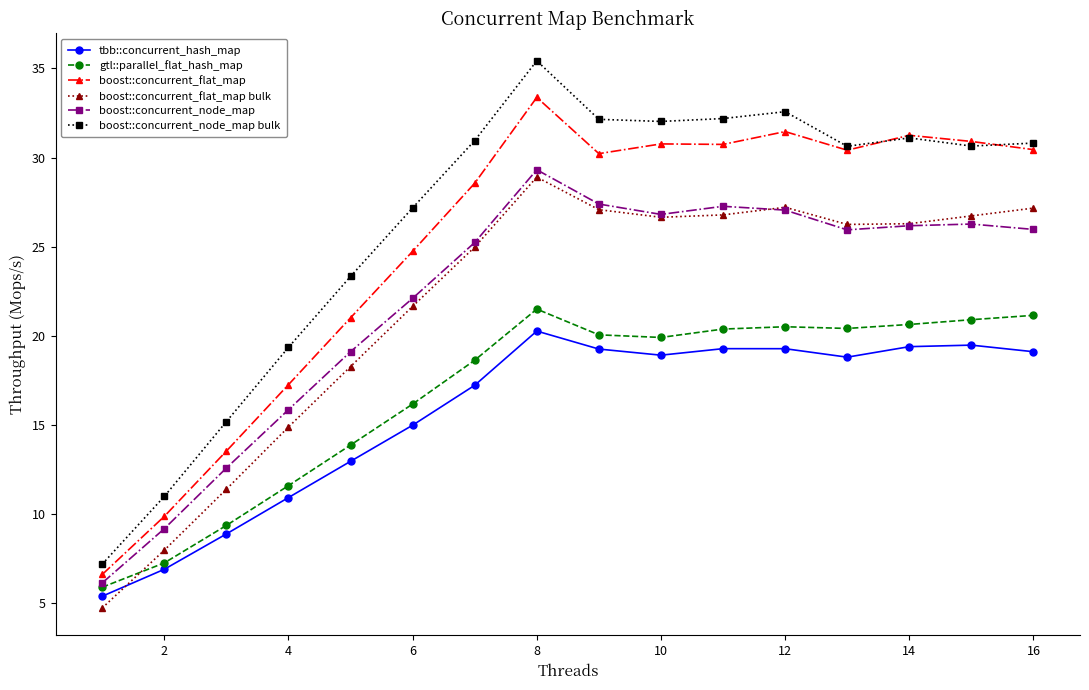

How many data points in boost::concurrent_flat_map bulk are above 26?

9